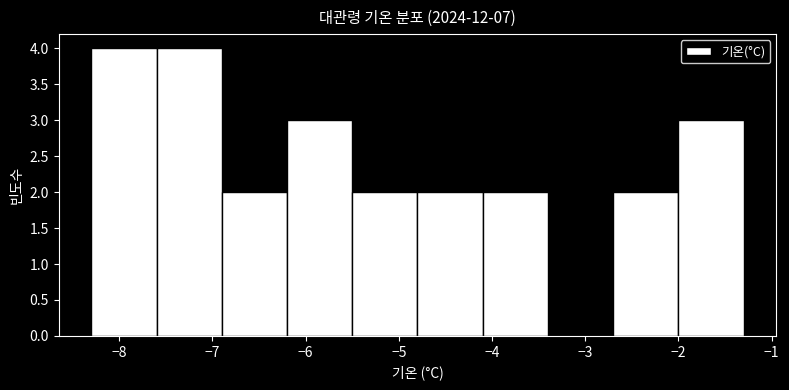

Reading left to right, list every bar in this chart as the range it spans on the x-axis followed by its height. The values are not printed on the chart, so give them approximately, as read against the axis.

-8.3 to -7.6: 4
-7.6 to -6.9: 4
-6.9 to -6.2: 2
-6.2 to -5.5: 3
-5.5 to -4.8: 2
-4.8 to -4.1: 2
-4.1 to -3.4: 2
-3.4 to -2.7: 0
-2.7 to -2.0: 2
-2.0 to -1.3: 3